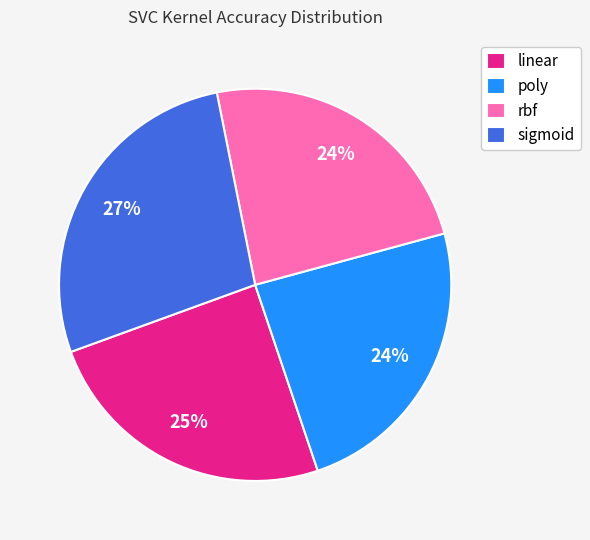

Do sigmoid and poly together represent more than half of the pie?

Yes